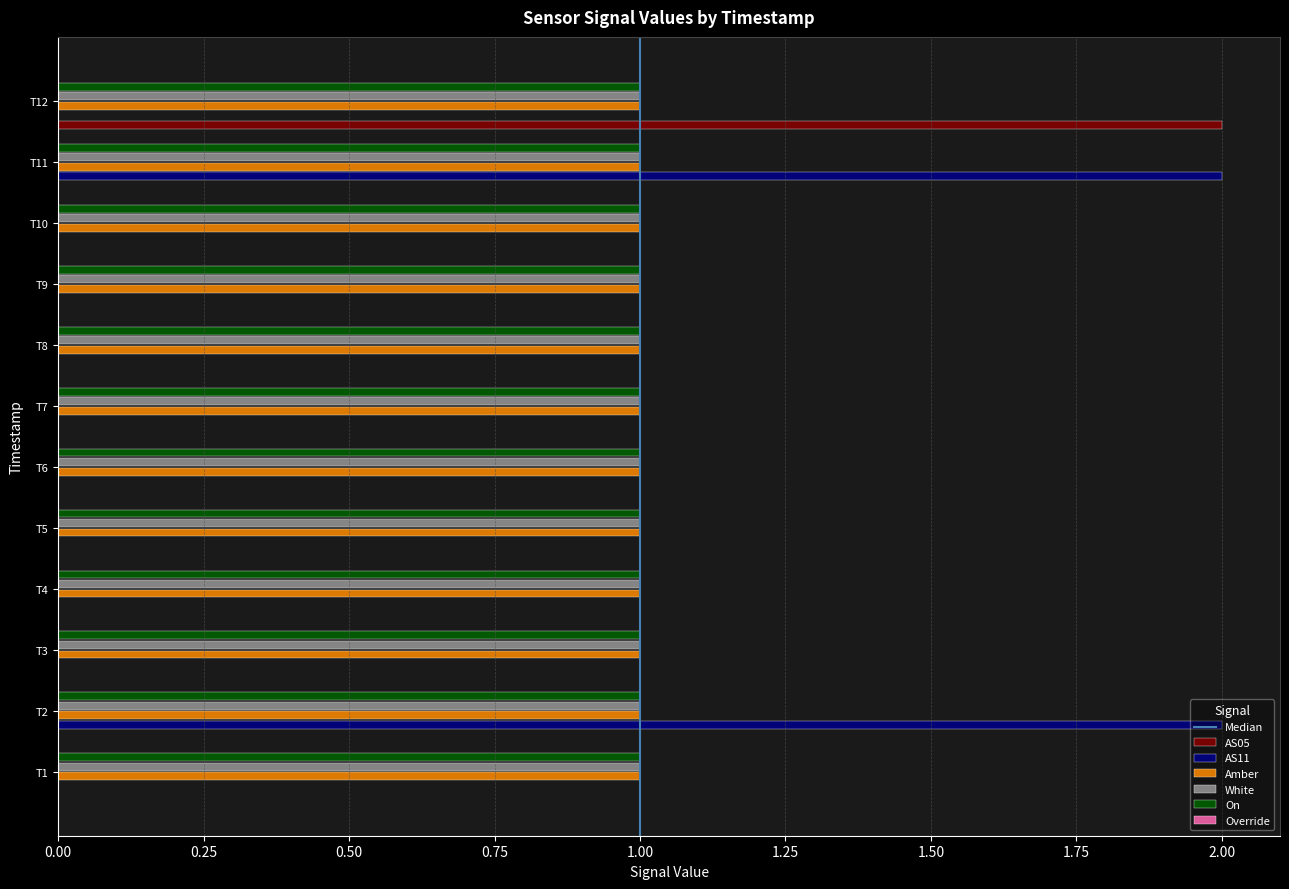

What is the total value across all series at T8?

3